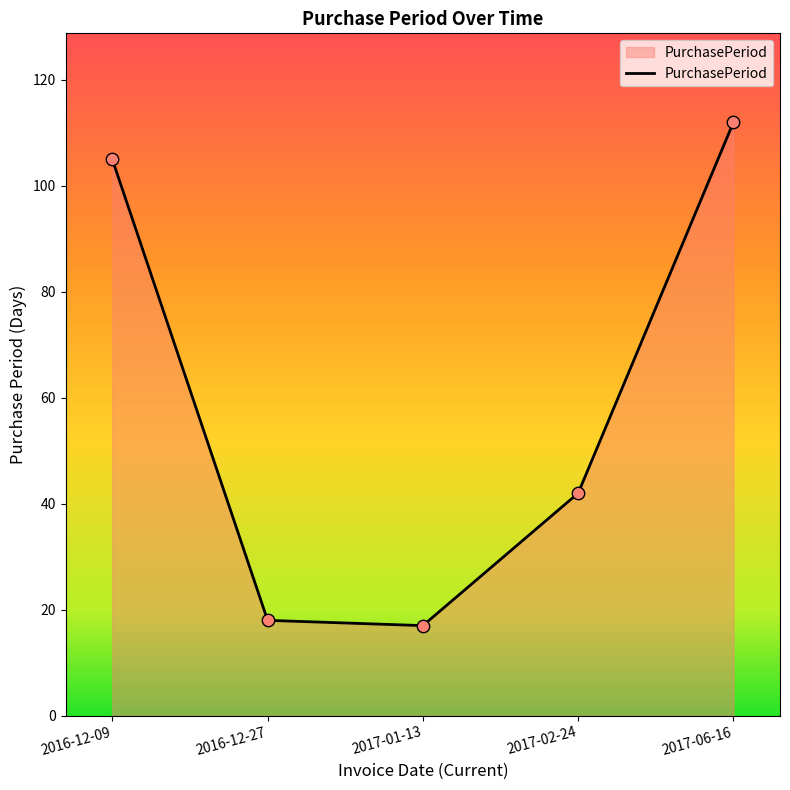

Approximately how many times larger is the value at 2017-01-13 compared to 2016-12-27?

0.9